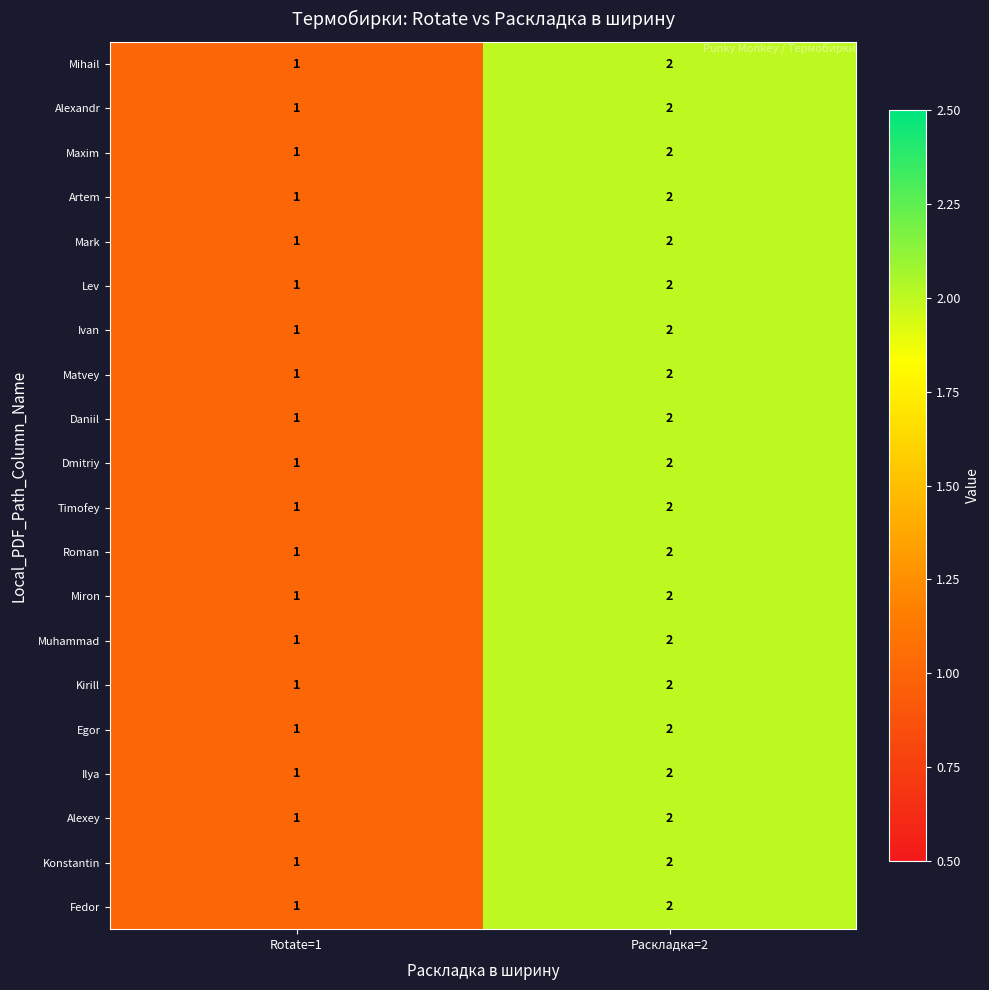

Rank the categories by Alexandr value from lowest to highest.

Rotate=1, Раскладка=2